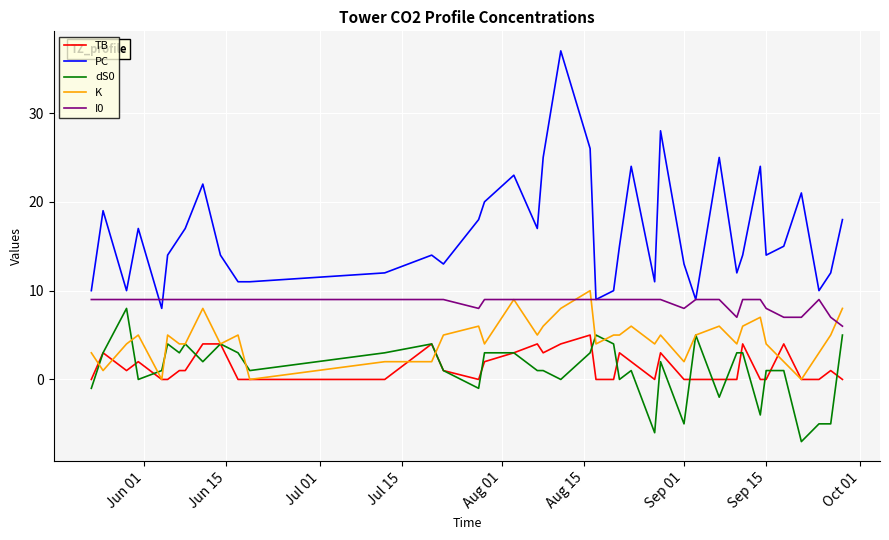

Which series has the widest spread of values?

PC